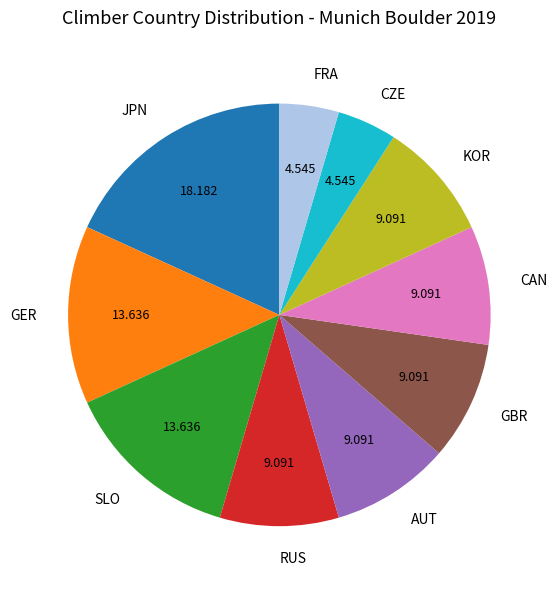

What is the ratio of the value at RUS to the value at AUT?

1.0